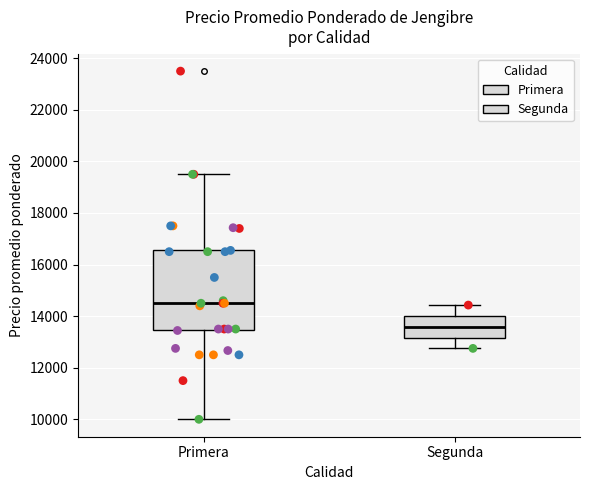

Reading left to right, transcribe this box plot: for each box, give where its median line is, the range the box spans, and where its two whiskers end, as read against the y-axis. The values are not printed on the chart, so give them approximately, as read against the axis.

Primera: median 14600, box 13400 to 16600, whiskers 10000 to 19600
Segunda: median 13600, box 13200 to 14000, whiskers 12800 to 14400